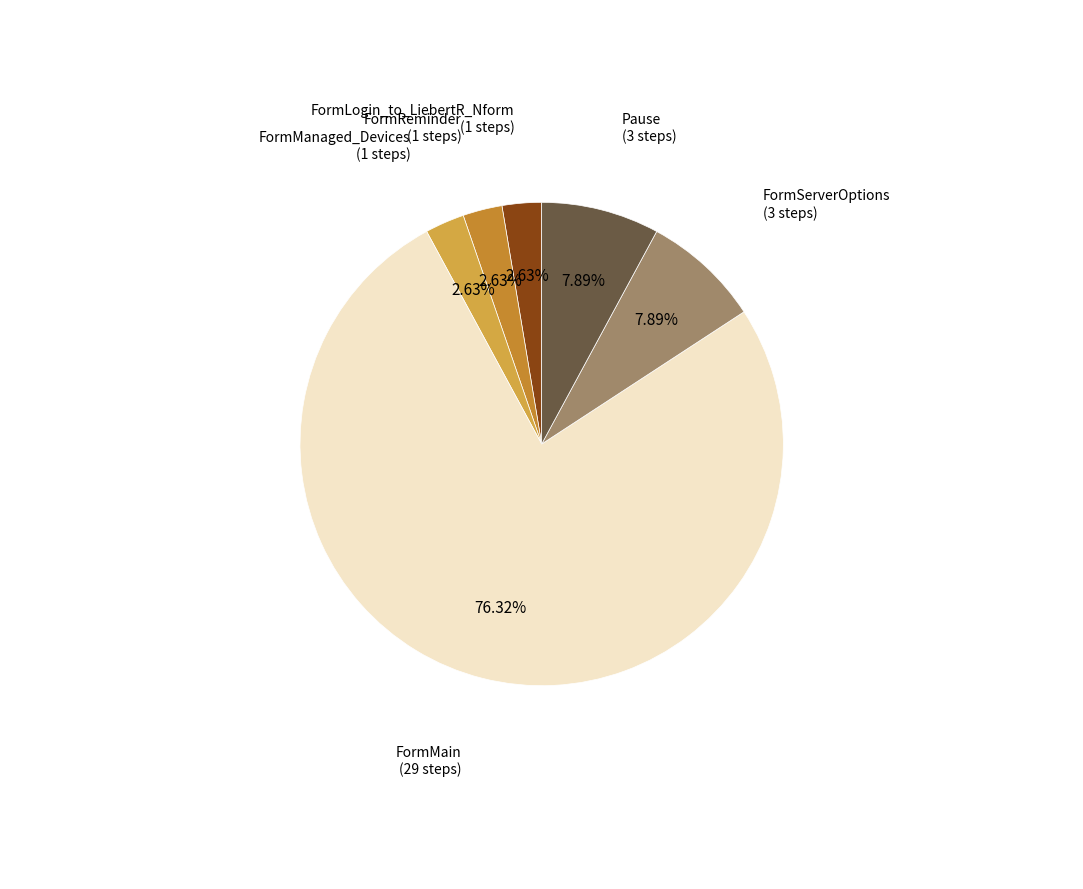

How many segments does this pie chart have?

6